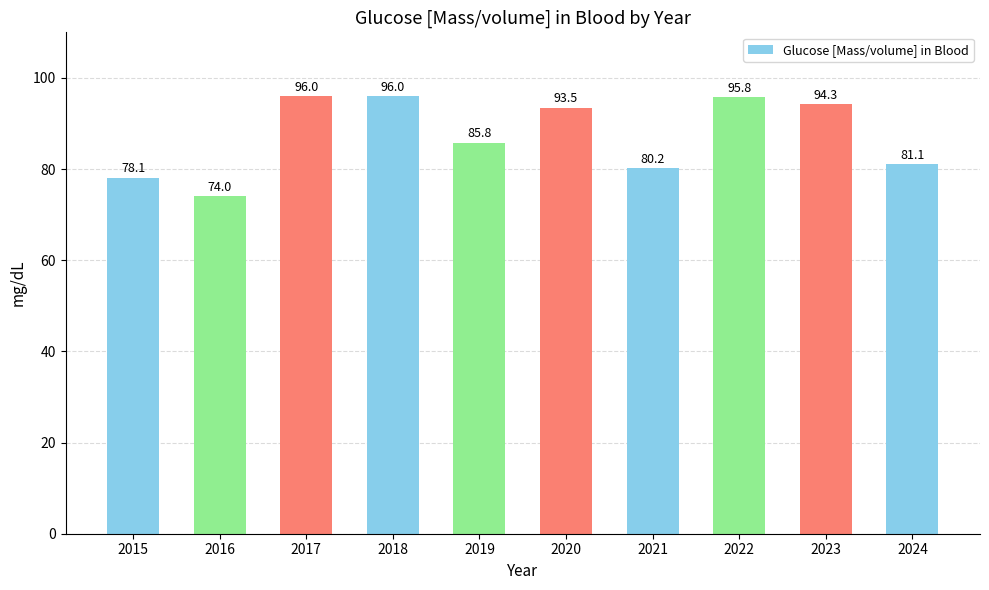

Count the number of data series in this chart.

1